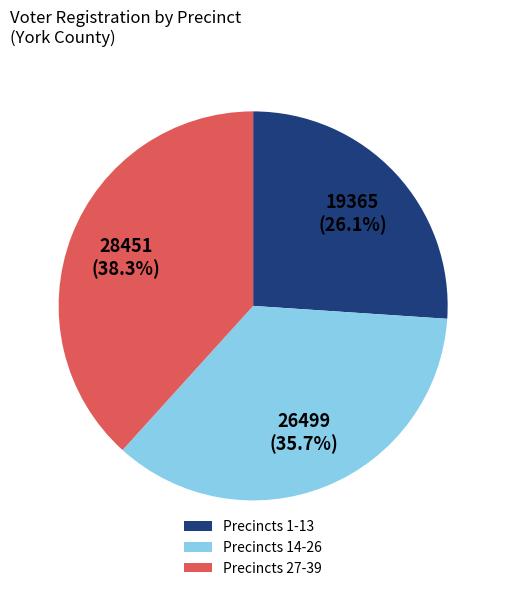

What is the largest slice in the pie chart?

Precincts 27-39